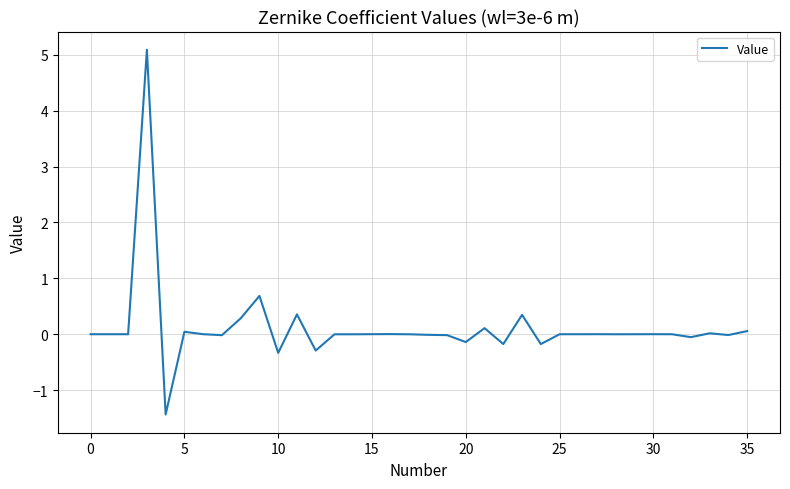

True or false: there are more than 1 points higher than both neighbors.

True